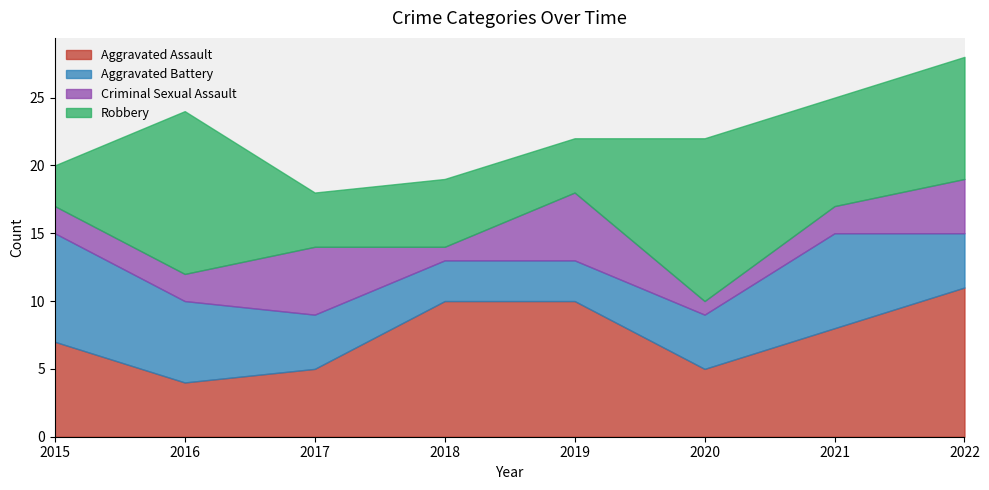

Reading left to right, extract all data points from this chart.

Aggravated Assault: 7	4	5	10	10	5	8	11
Aggravated Battery: 8	6	4	3	3	4	7	4
Criminal Sexual Assault: 2	2	5	1	5	1	2	4
Robbery: 3	12	4	5	4	12	8	9